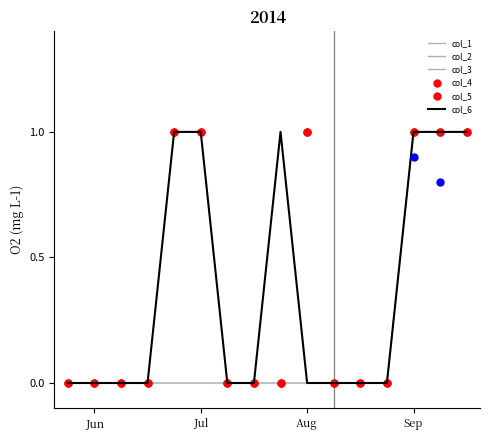

List the series in order of their peak value, lowest first.

col_1, col_2, col_3, col_4, col_5, col_6